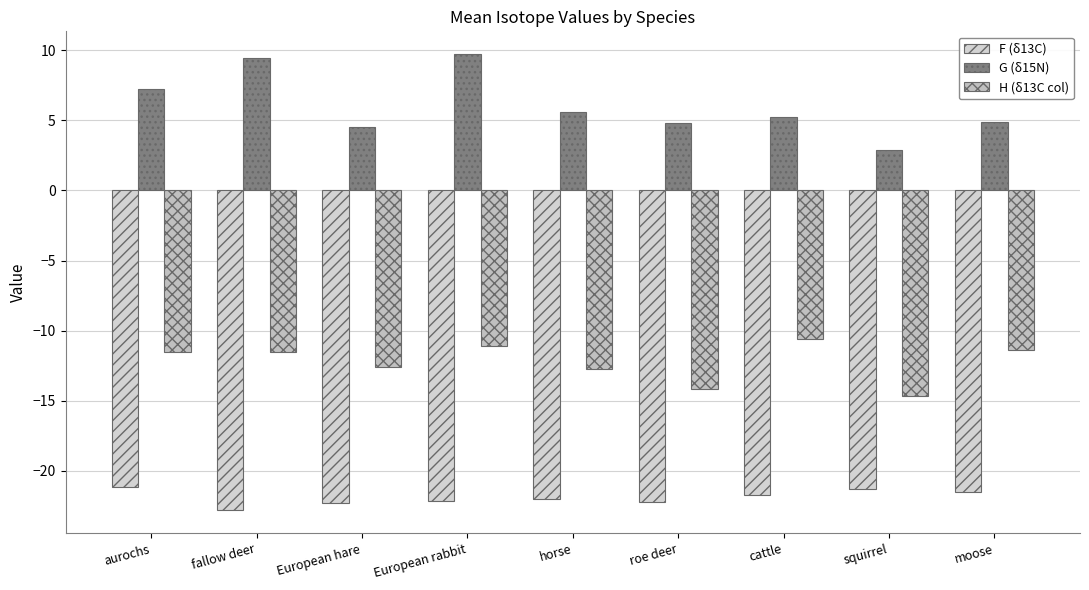

Reading left to right, transcribe all the data shown in this chart.

F (δ13C): -21.2	-22.8	-22.3	-22.1	-22.0	-22.2	-21.7	-21.3	-21.5
G (δ15N): 7.3	9.4	4.5	9.7	5.6	4.8	5.3	2.9	4.9
H (δ13C col): -11.6	-11.5	-12.6	-11.1	-12.7	-14.2	-10.6	-14.6	-11.4